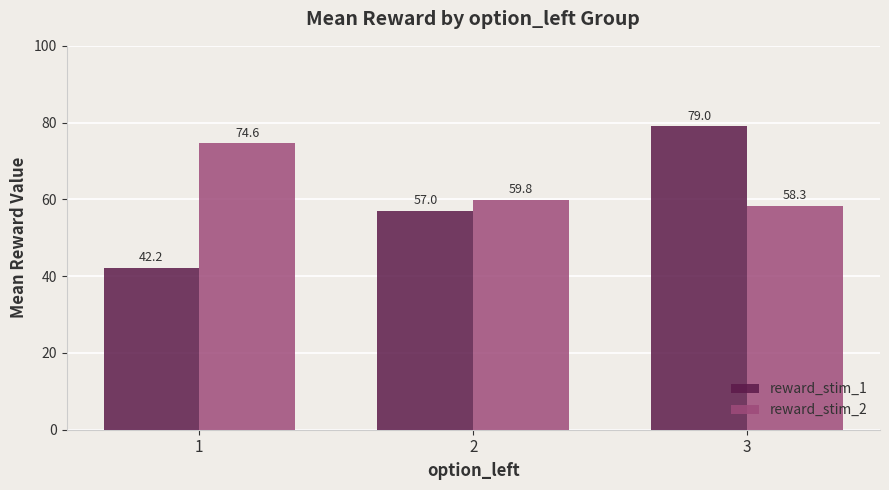

What is the value of the reward_stim_2 bar at the 2nd from the left?

59.8